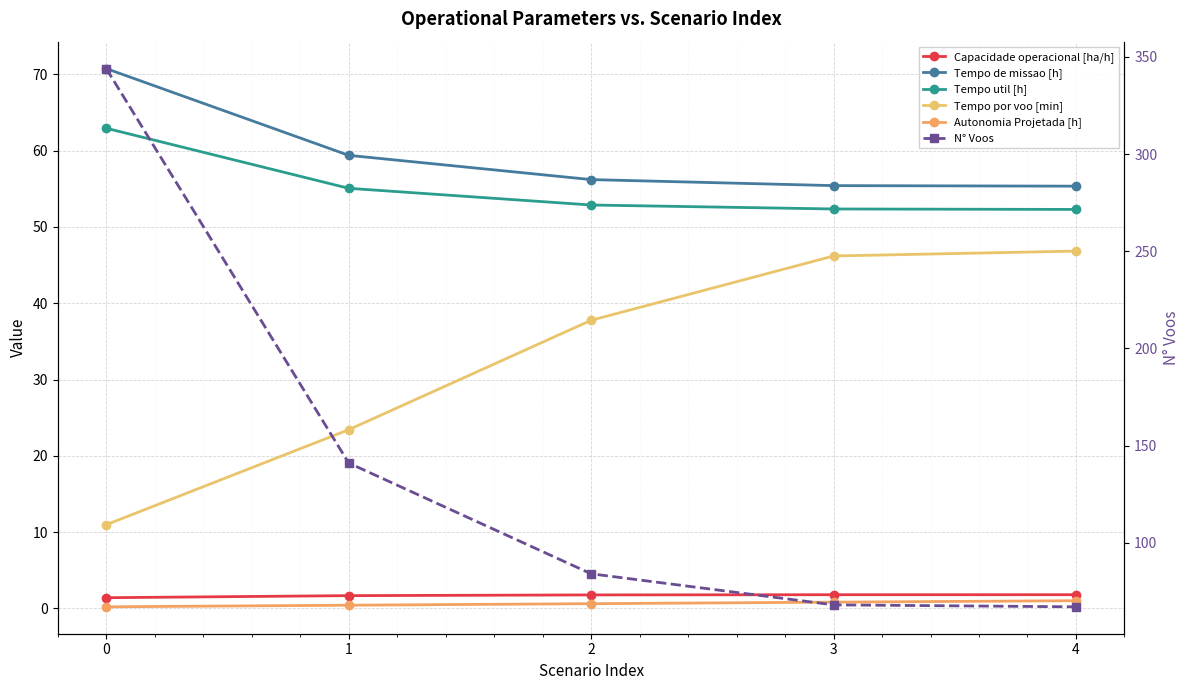

True or false: Autonomia Projetada [h] has more than 0 interior local peaks.

False